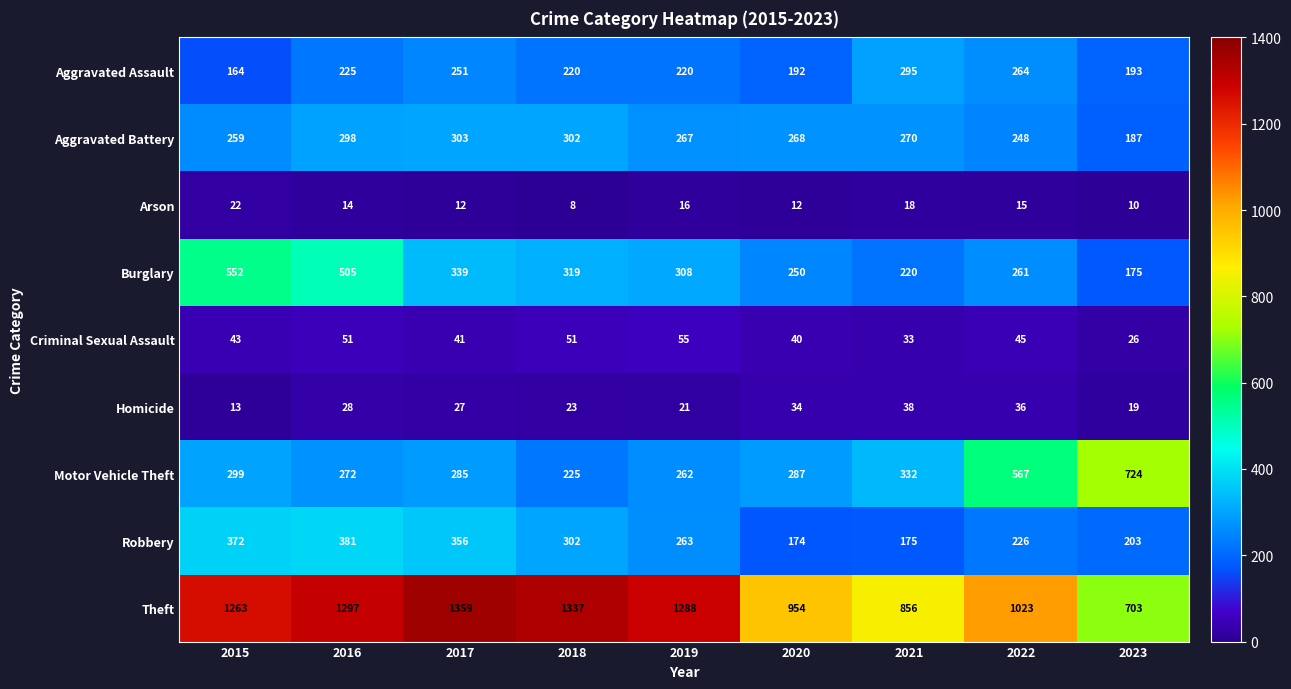

Rank the series at 2023 from highest to lowest value.

Motor Vehicle Theft, Theft, Robbery, Aggravated Assault, Aggravated Battery, Burglary, Criminal Sexual Assault, Homicide, Arson